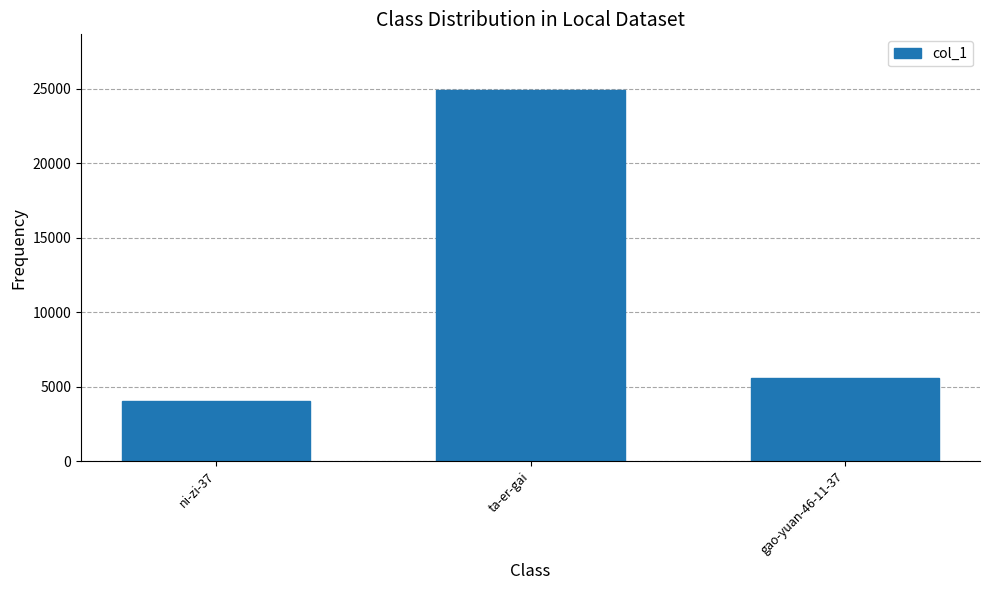

Reading right to left, extract all data points from this chart.

gao-yuan-46-11-37=5579	ta-er-gai=24904	ni-zi-37=4040